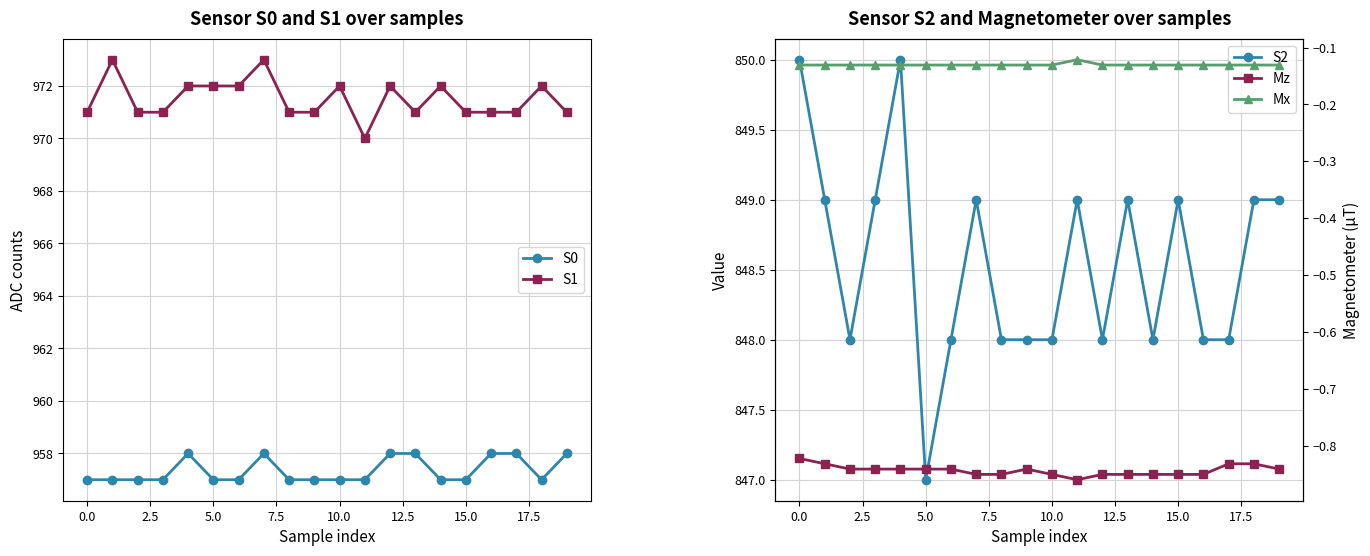

At how many categories does at least one series exceed 880?

20